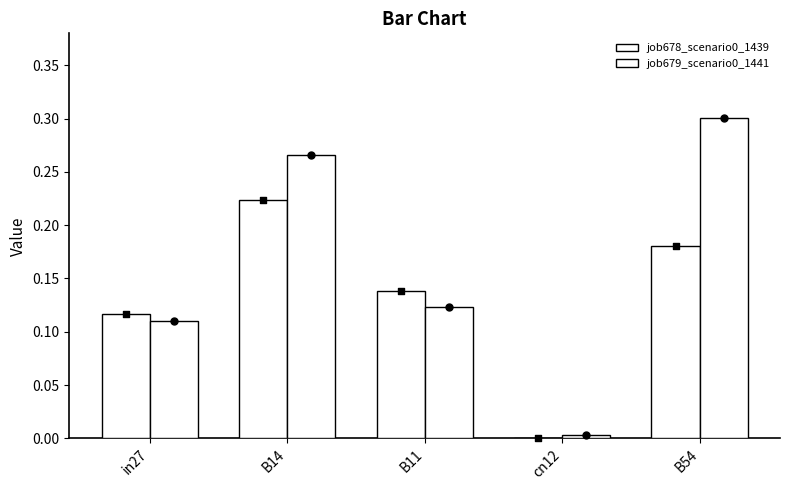

Is the value of job678_scenario0_1439 at cn12 greater than the value of job679_scenario0_1441 at B54?

No